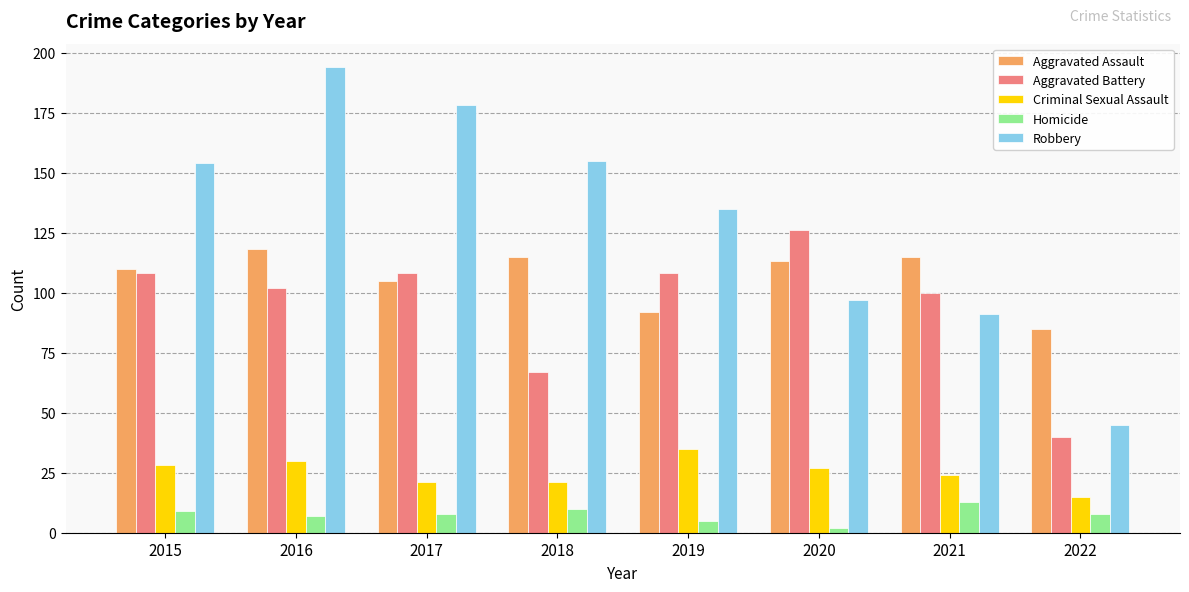

Which series has the largest total across all categories?

Robbery